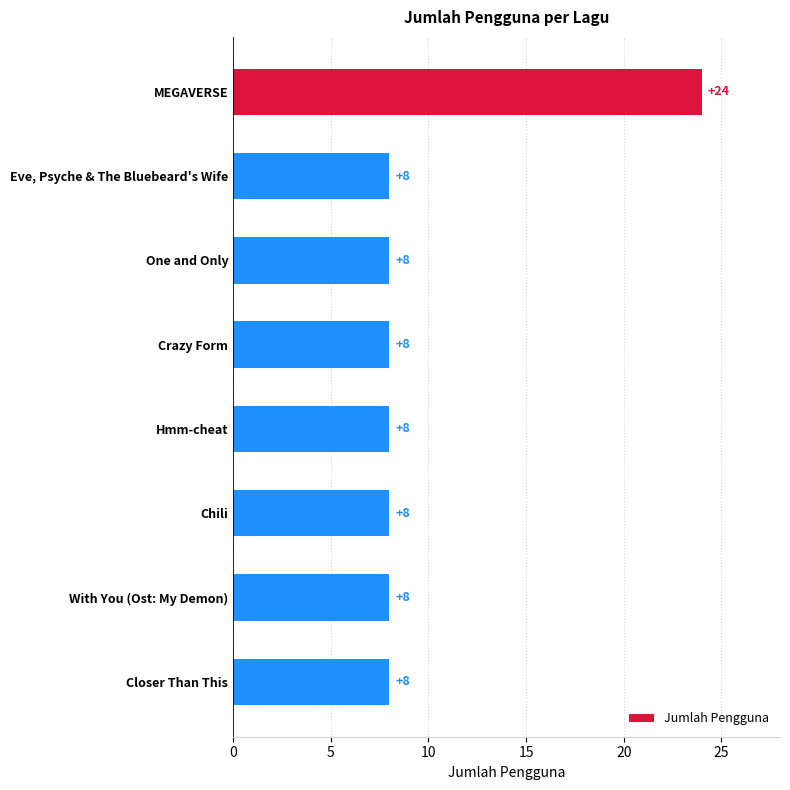

True or false: the data shows 8 at Eve, Psyche & The Bluebeard's Wife.

True